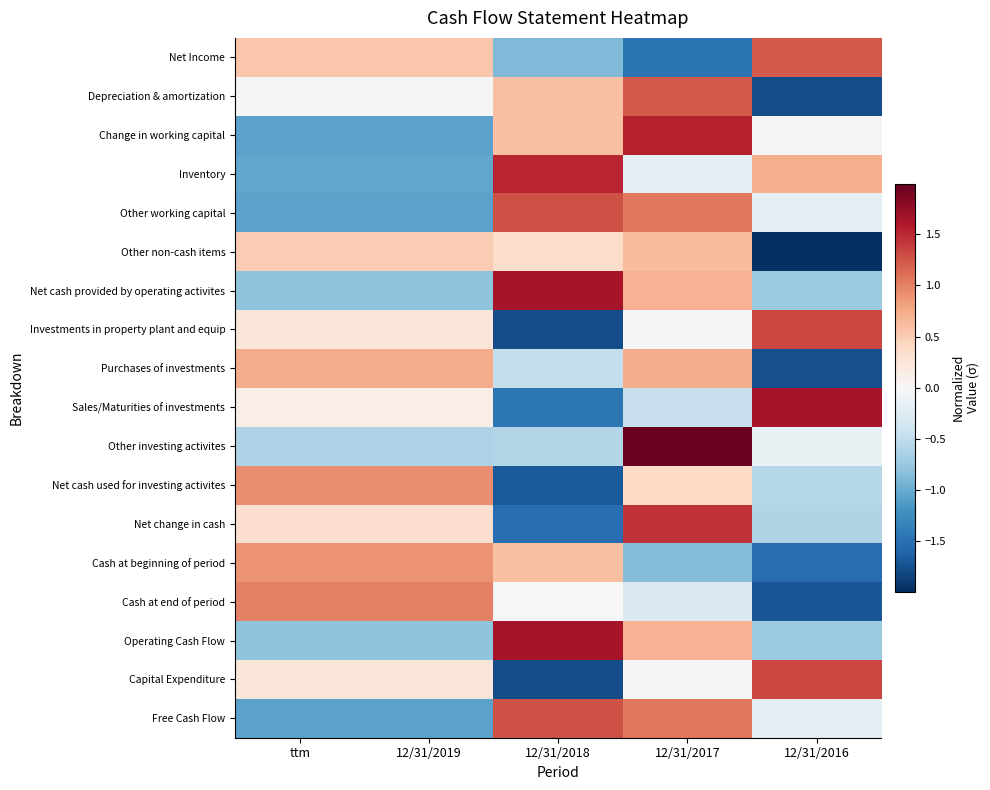

List the series in order of their peak value, lowest first.

Other non-cash items, Purchases of investments, Cash at beginning of period, Net cash used for investing activites, Cash at end of period, Depreciation & amortization, Net Income, Other working capital, Free Cash Flow, Investments in property plant and equip, Capital Expenditure, Net change in cash, Inventory, Change in working capital, Sales/Maturities of investments, Net cash provided by operating activites, Operating Cash Flow, Other investing activites